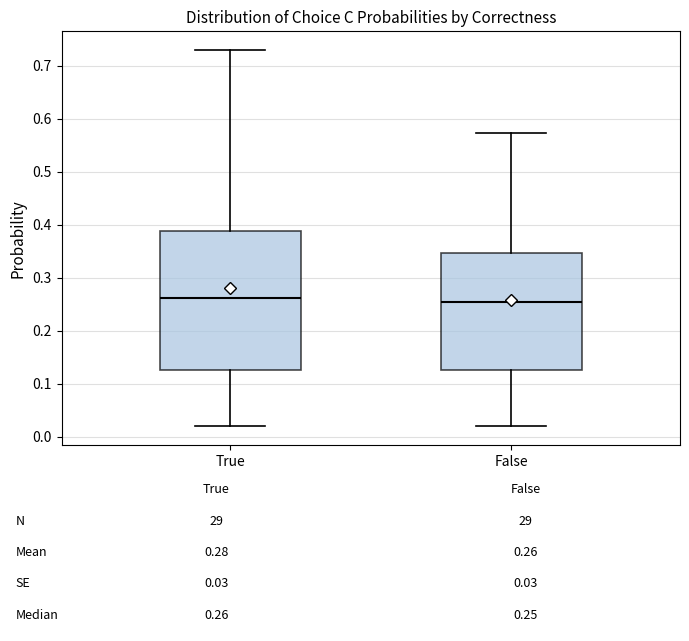

Which box is the tallest, from its lower edge to its upper edge?

True